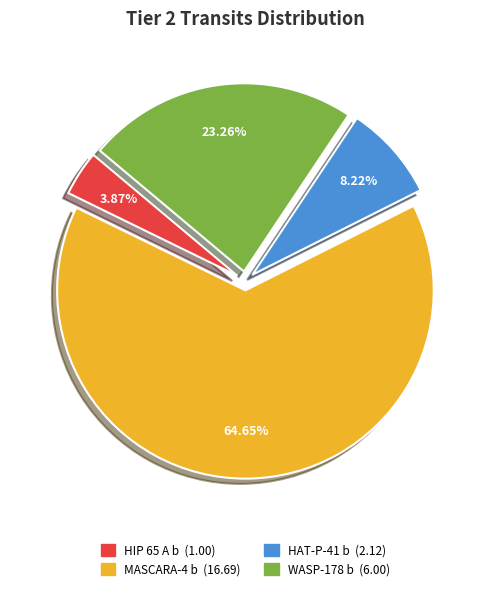

How many segments does this pie chart have?

4